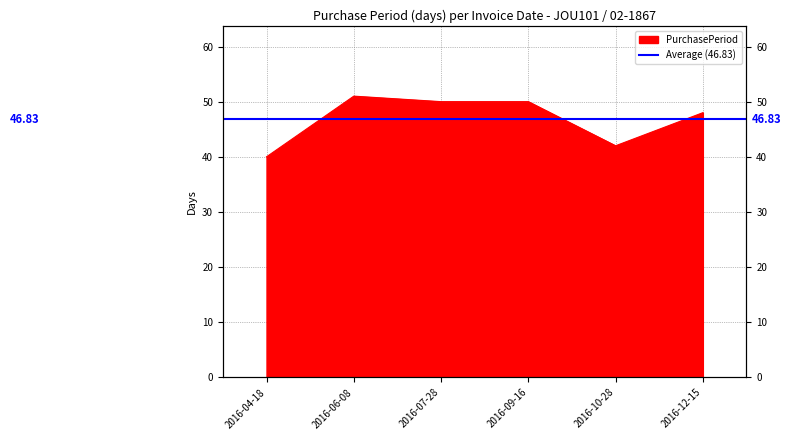

Rank the categories by value from lowest to highest.

2016-04-18, 2016-10-28, 2016-12-15, 2016-07-28, 2016-09-16, 2016-06-08